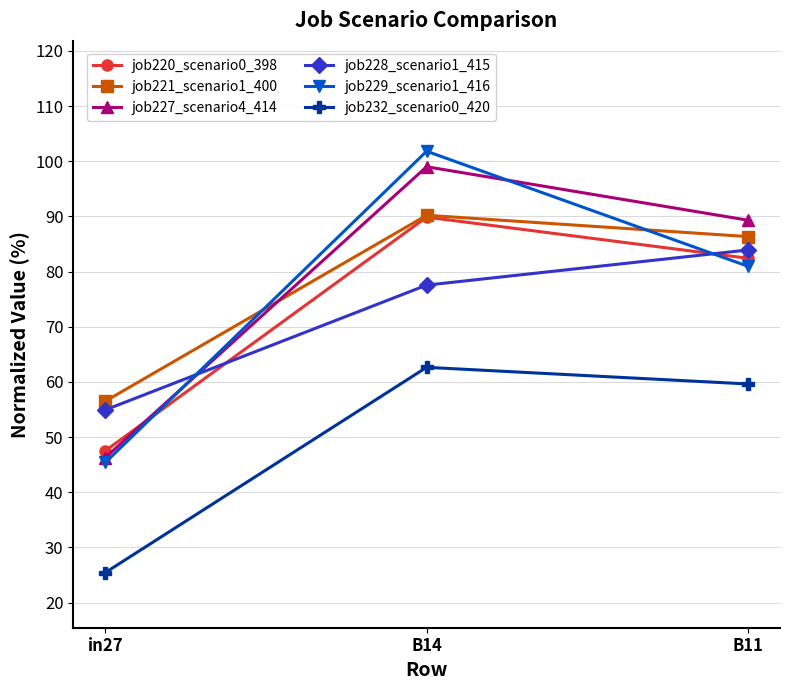

Is the value of job232_scenario0_420 at B14 greater than the value of job229_scenario1_416 at in27?

Yes